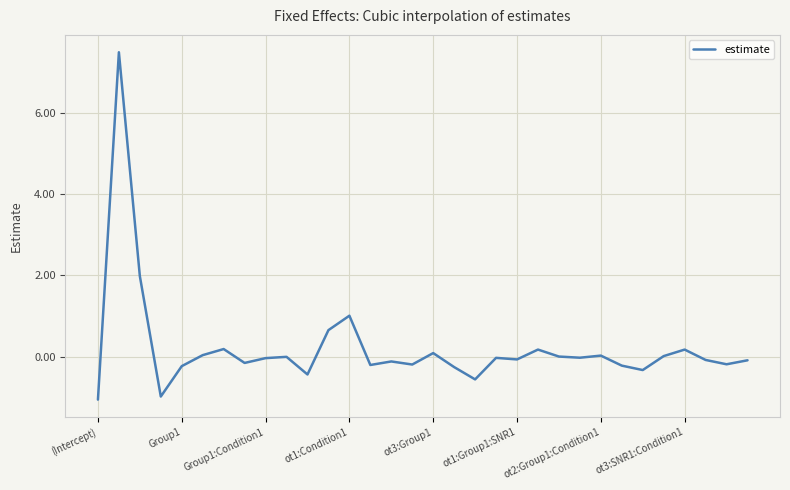

What is the smallest value displayed?

-1.1